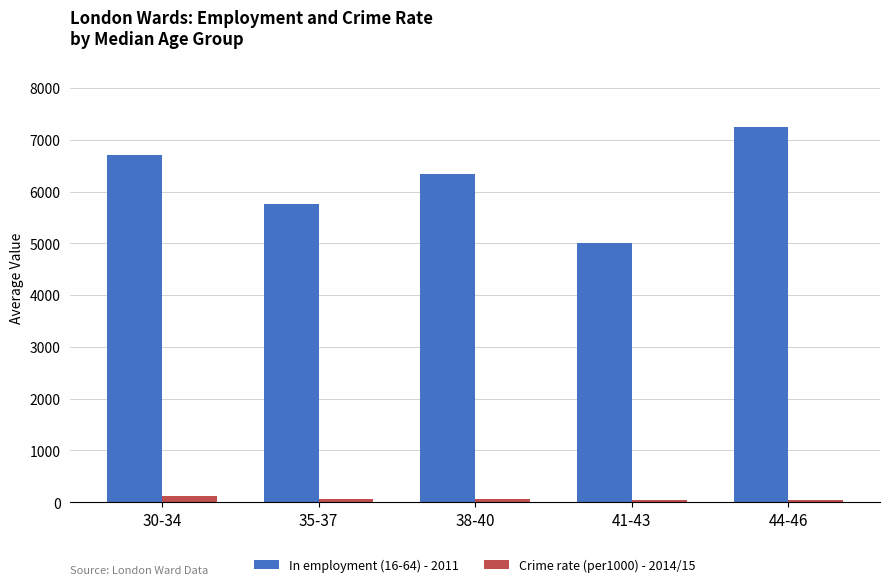

How many categories are shown in the chart?

5